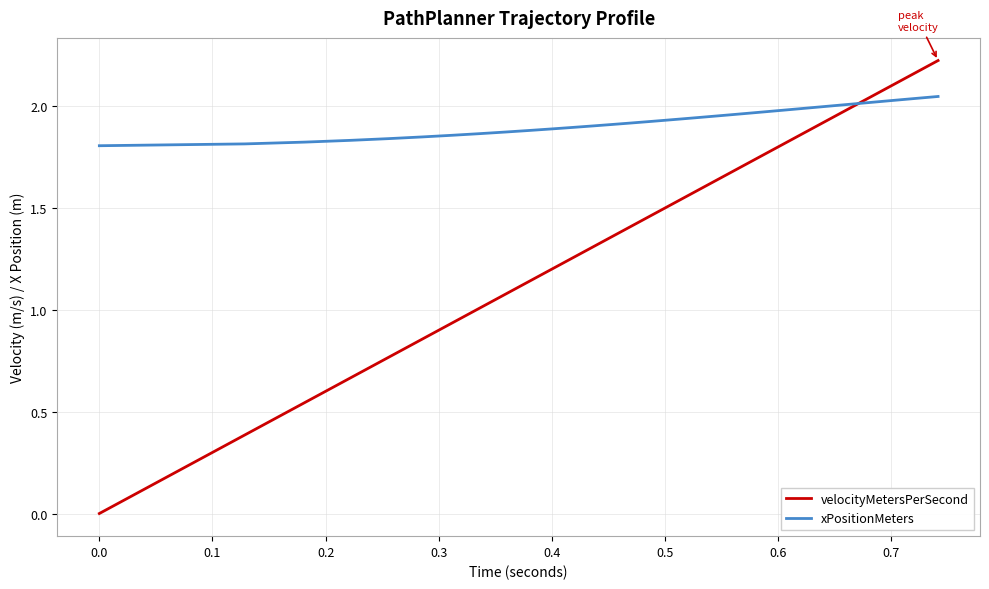

Which series has the widest spread of values?

velocityMetersPerSecond